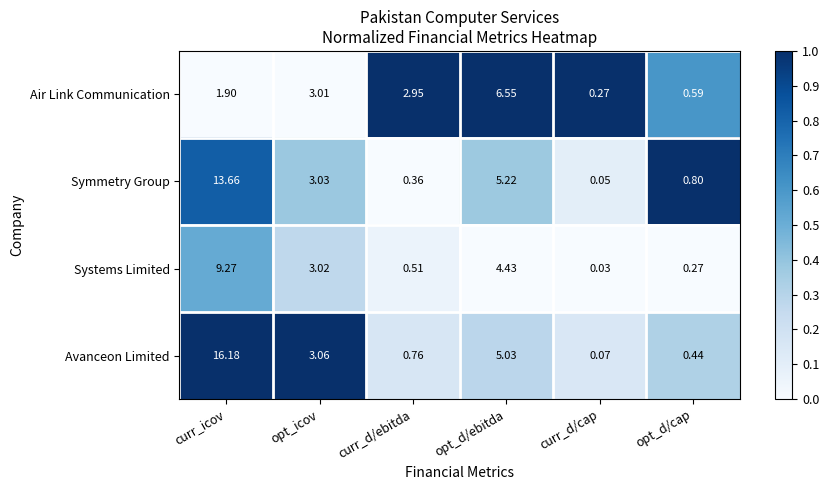

Which series has the largest range (max minus min)?

Avanceon Limited